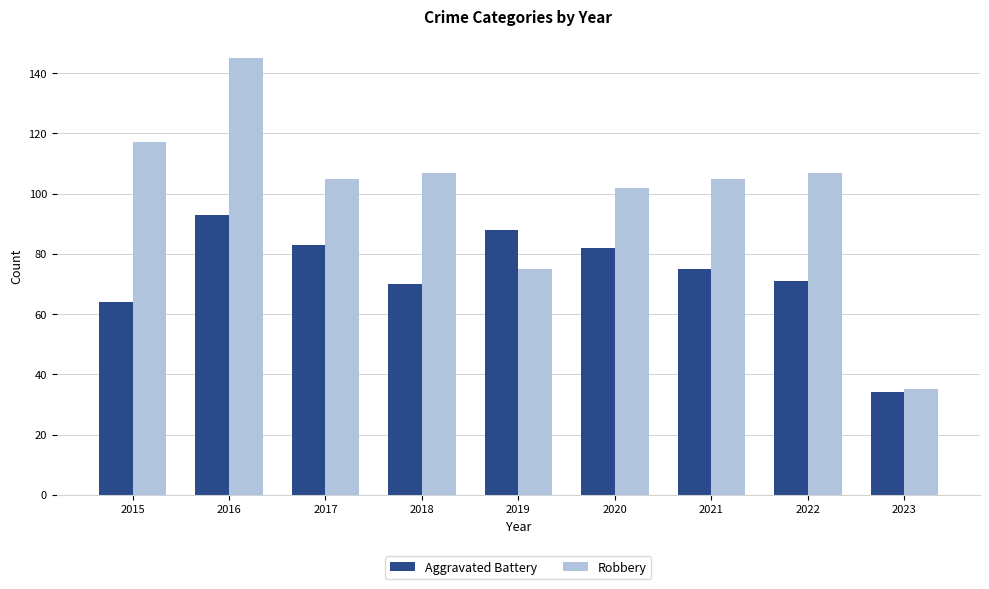

Between 2018 and 2020, which series saw the biggest shift?

Aggravated Battery